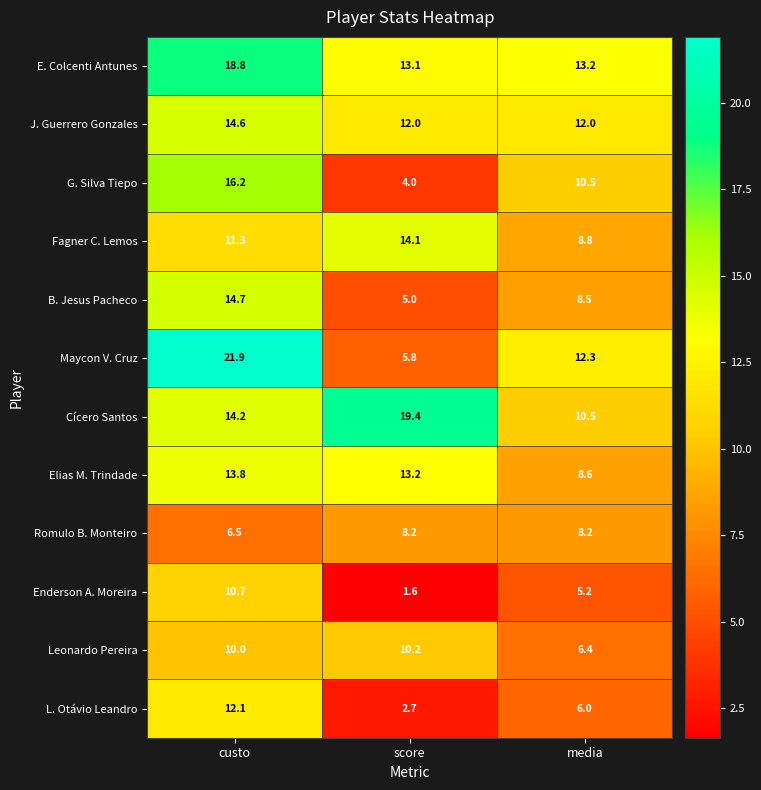

Which category has the lowest value in the B. Jesus Pacheco series?

score